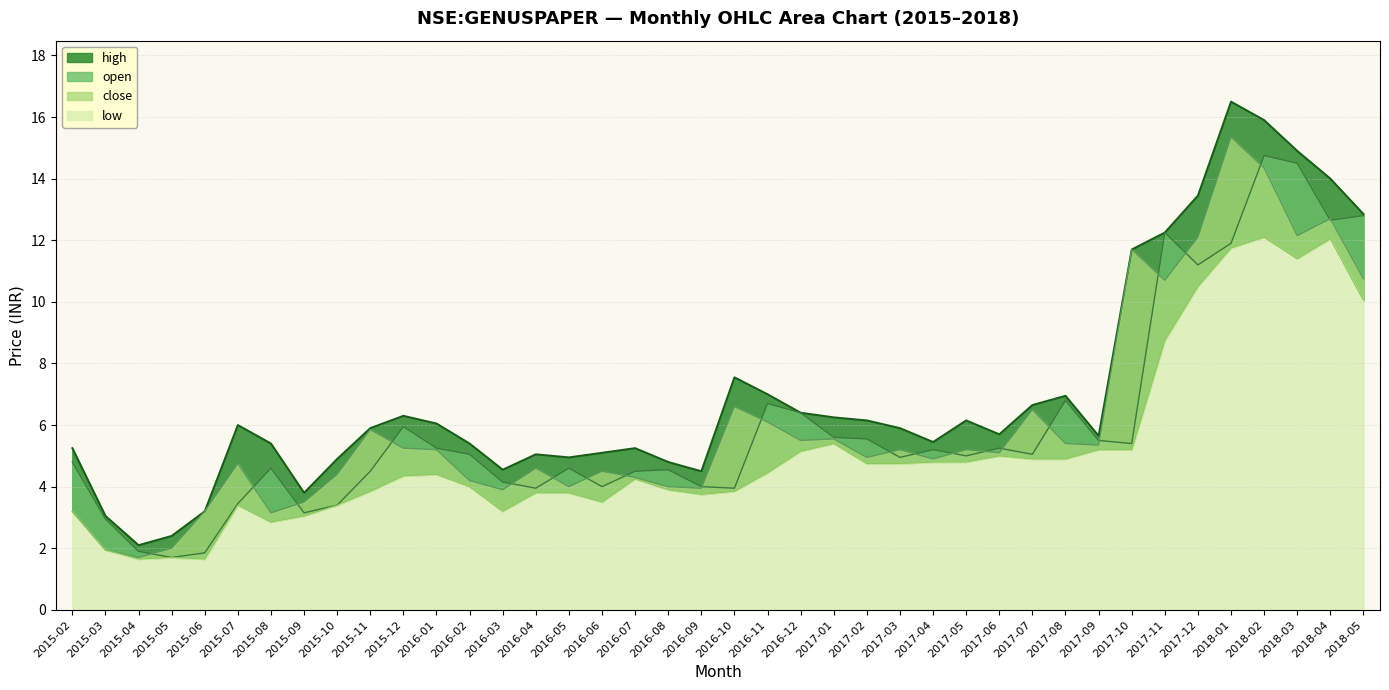

What is the spread (max minus min) of values at 2018-03?

3.5